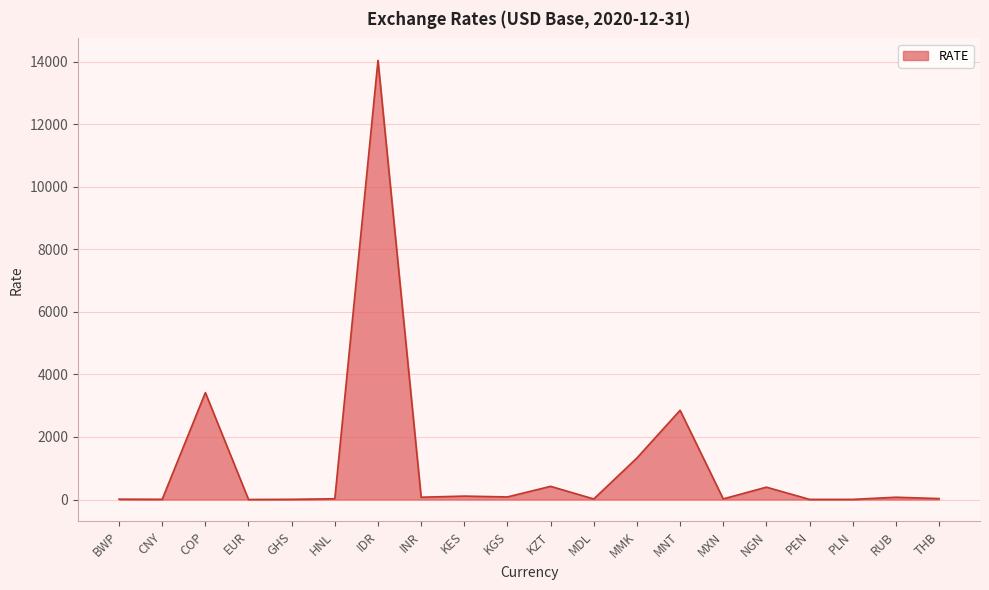

The chart shows a value of 3420.5 at COP. True or false?

True